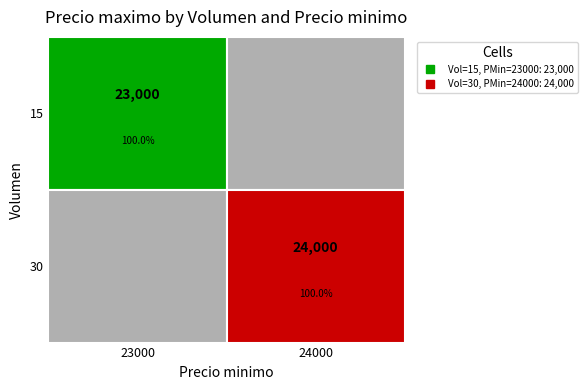

Which series has the widest spread of values?

15